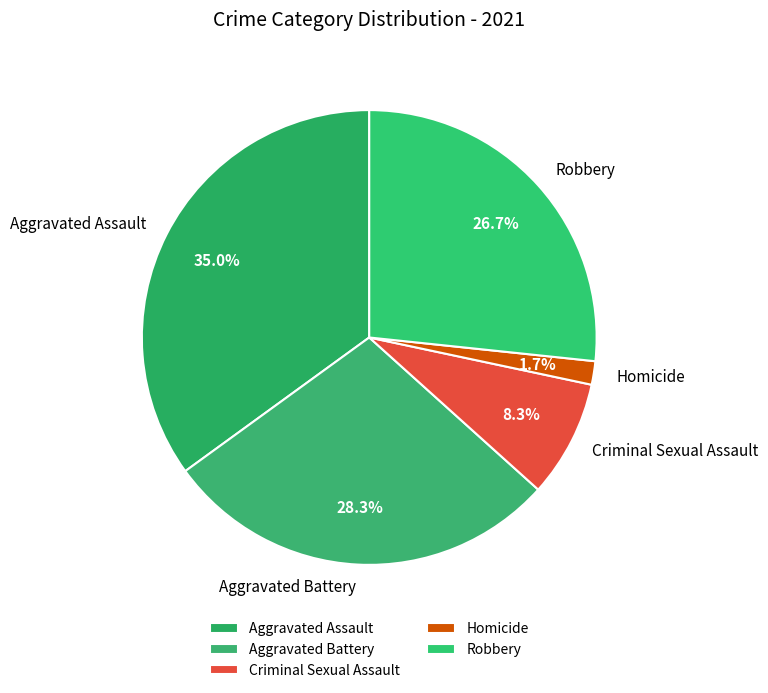

How many segments does this pie chart have?

5